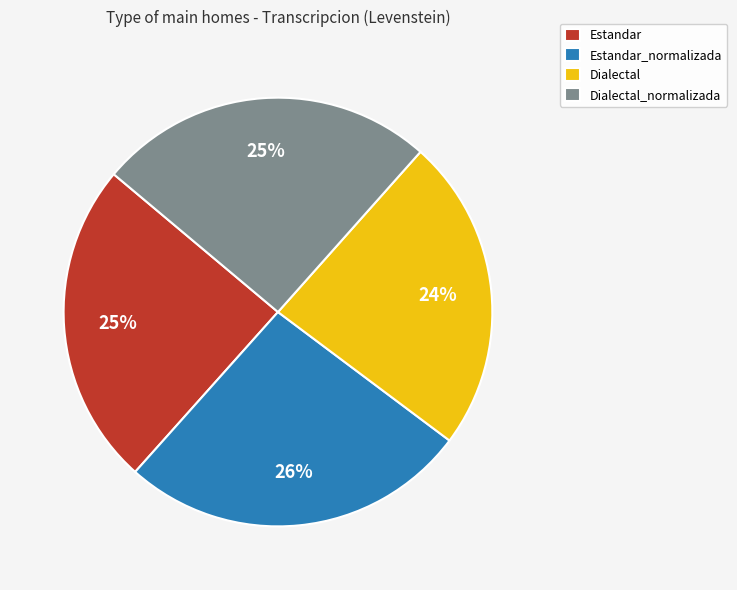

Does Dialectal_normalizada represent more than half of the total?

No